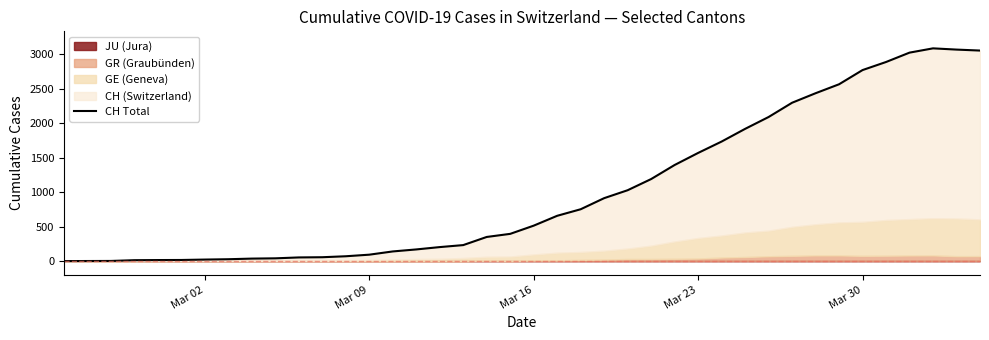

The value at Mar 02 is 22. True or false?

True